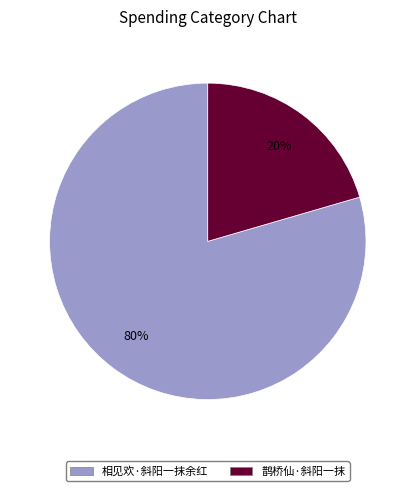

Rank the categories by value from highest to lowest.

相见欢·斜阳一抹余红, 鹊桥仙·斜阳一抹